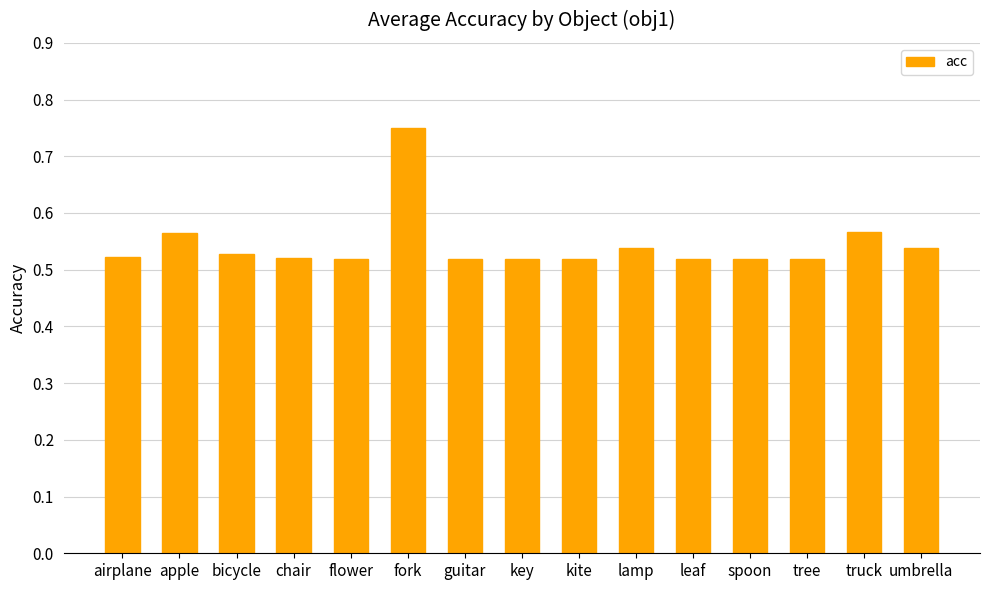

The value at lamp is 0.2. True or false?

False